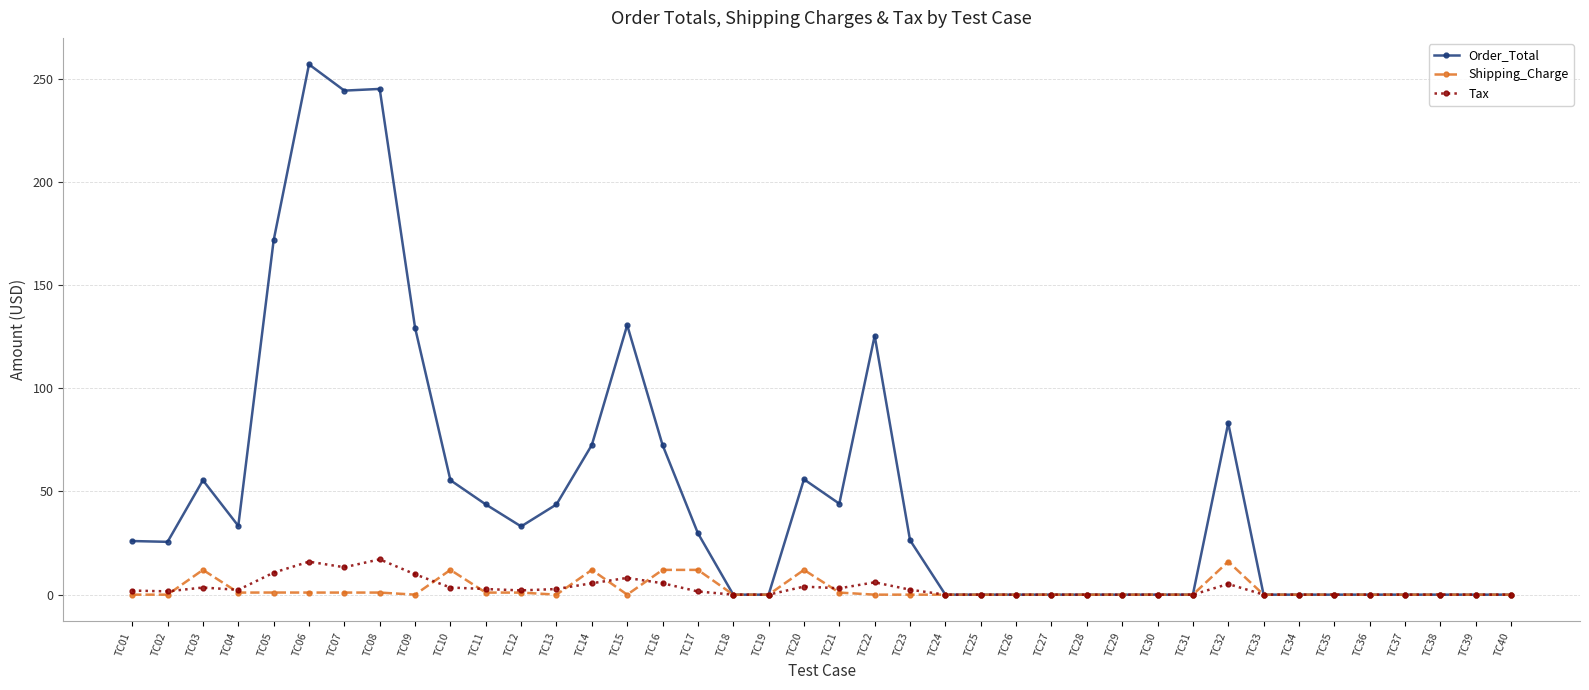

Which series has the widest spread of values?

Order_Total